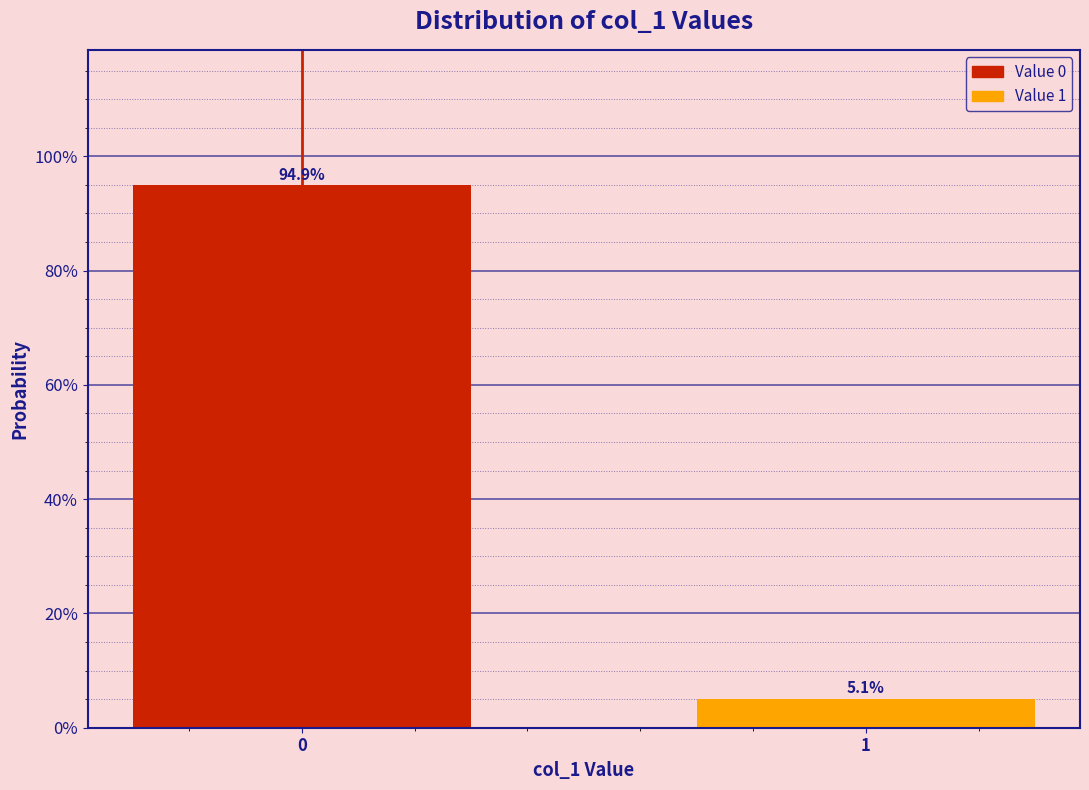

Does the chart contain any negative values?

No